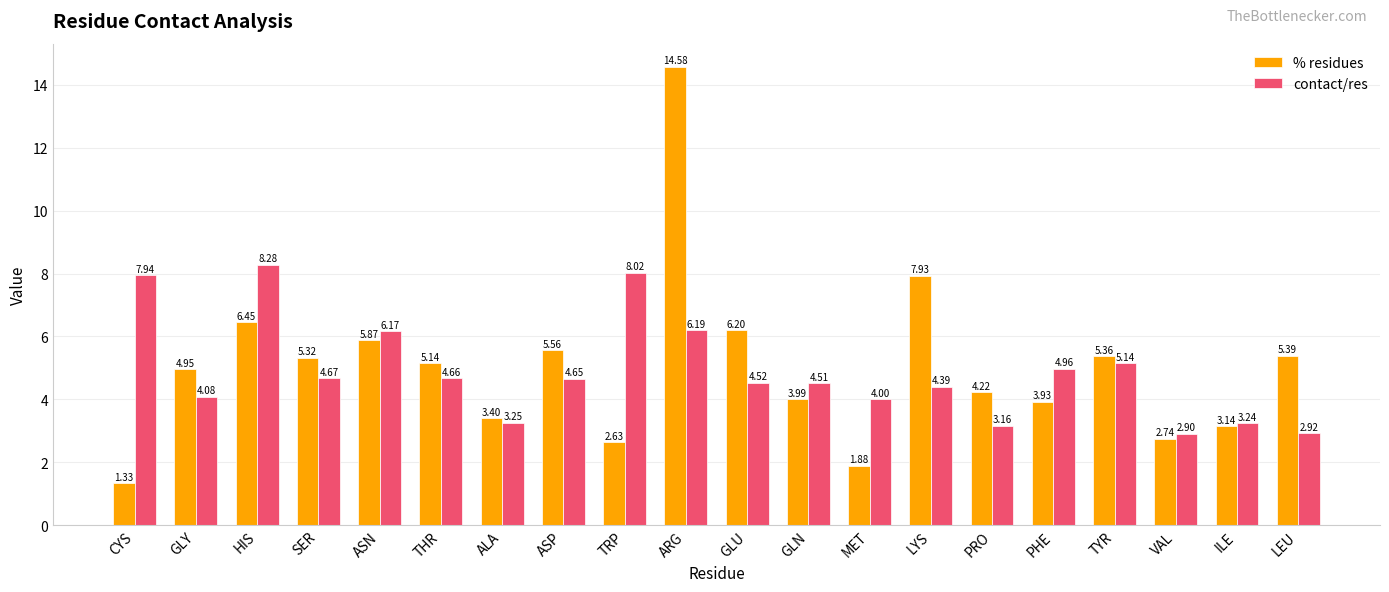

At PRO, list the series in order from largest to smallest.

% residues, contact/res